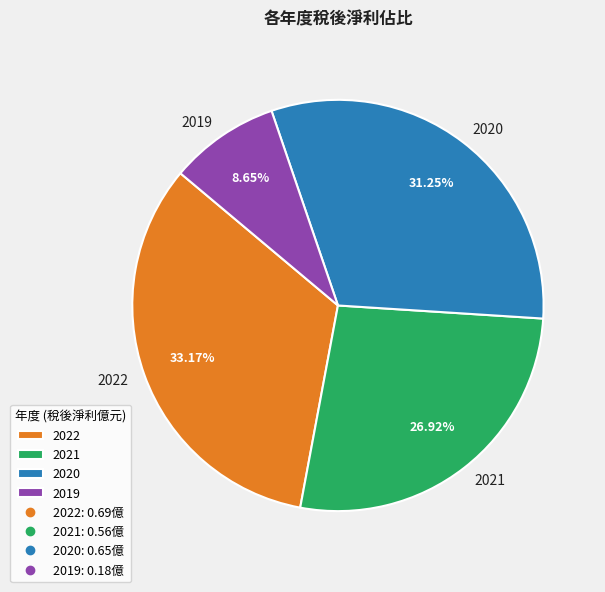

Between 2022 and 2019, which is larger?

2022